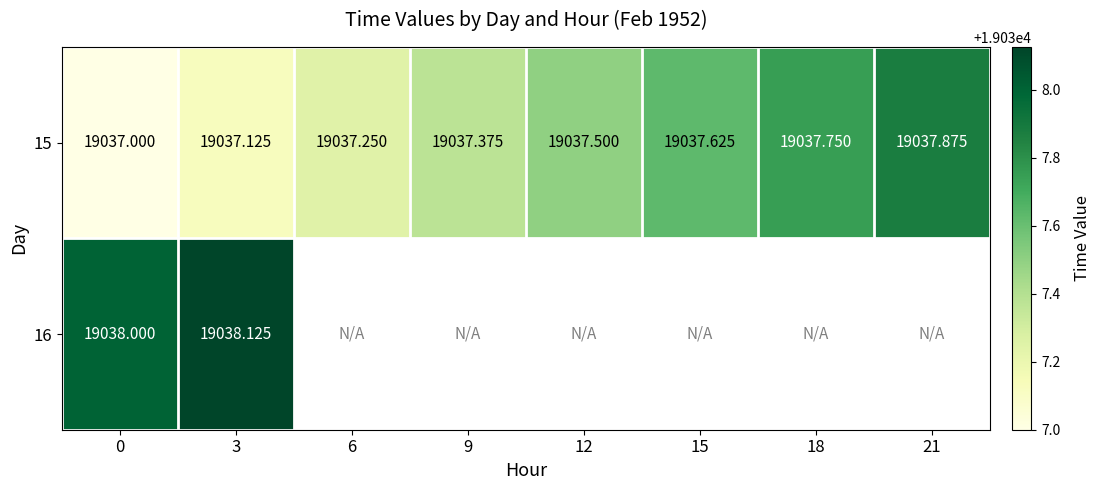

At which label does 15 reach its peak?

21